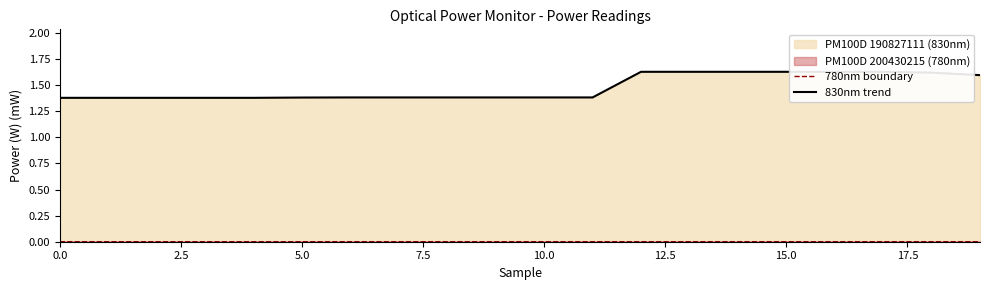

Between 2.5 and 13, which series saw the biggest shift?

830nm trend